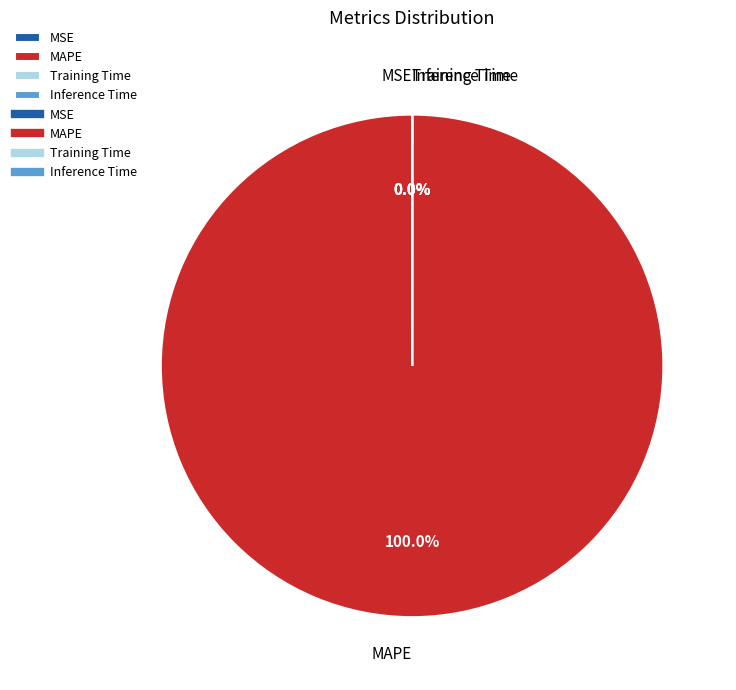

Is it true that Inference Time is 12% of the pie?

False